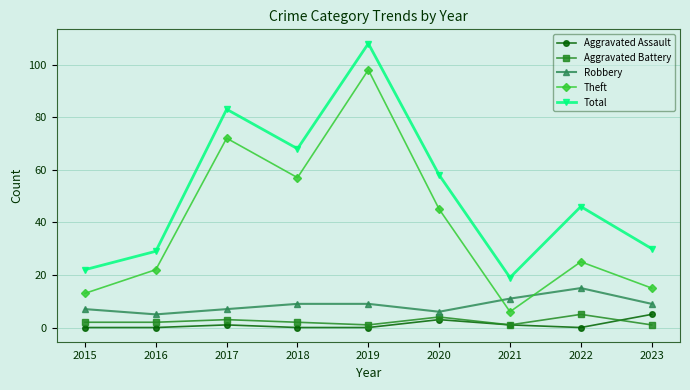

How many lines are shown in the chart?

5